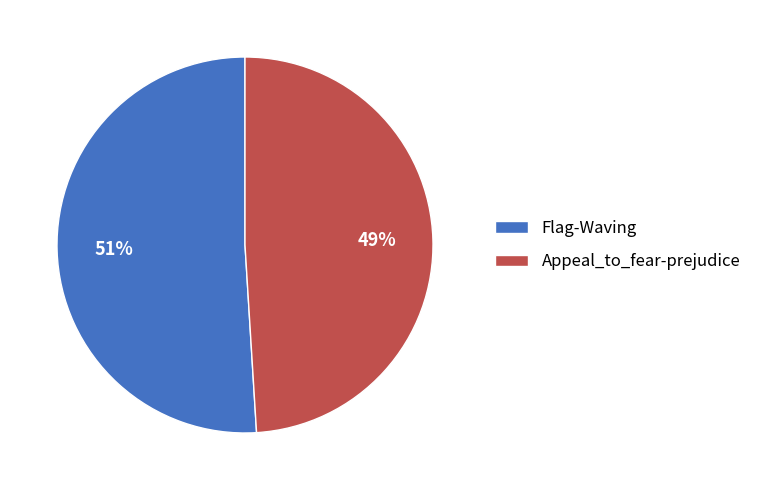

Is the sum of Appeal_to_fear-prejudice and Flag-Waving greater than half?

Yes